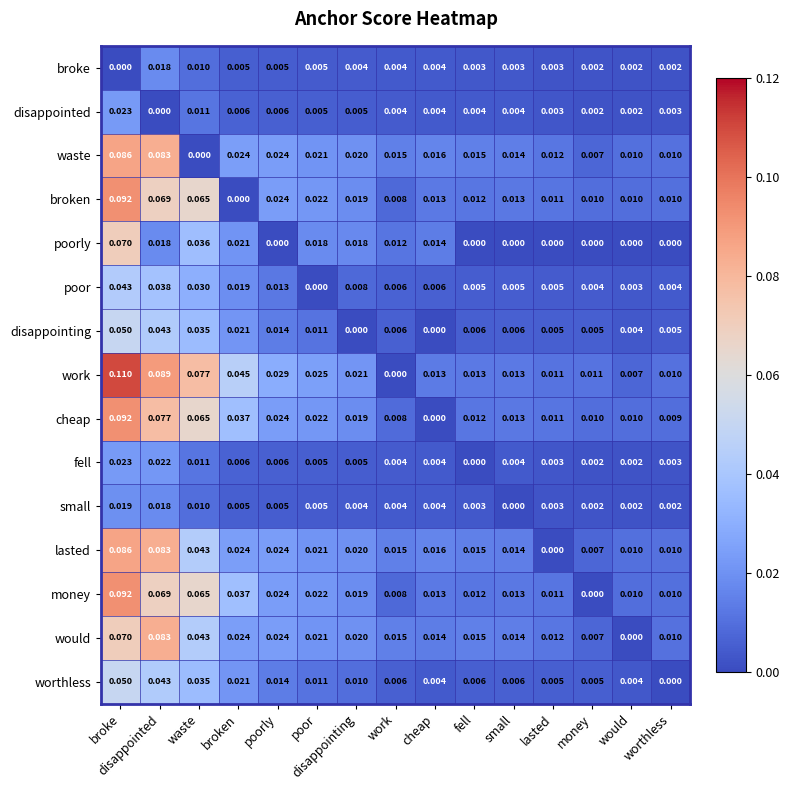

Which series changed the most between work and small?

work